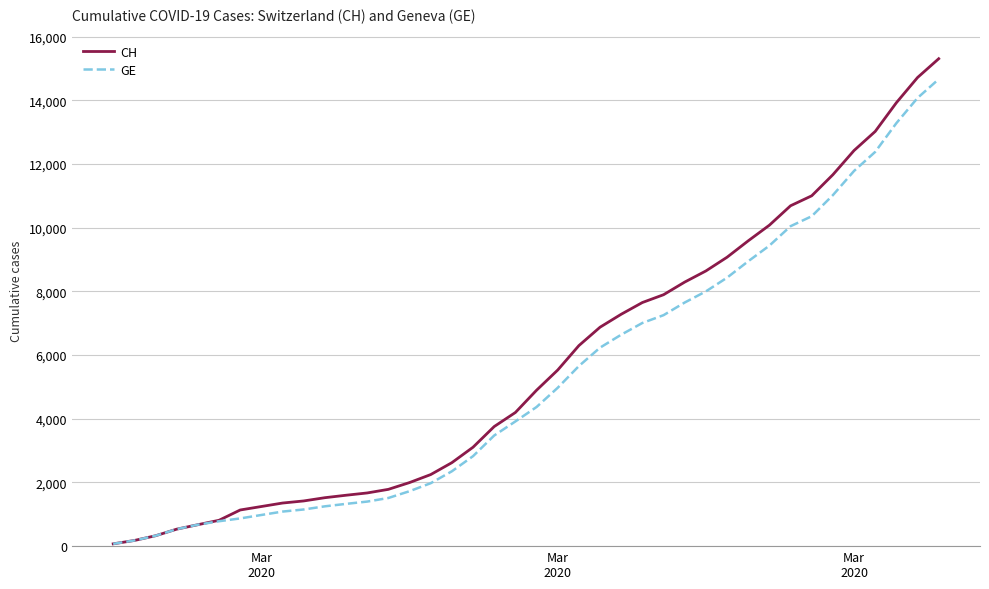

Which series has the largest range (max minus min)?

CH